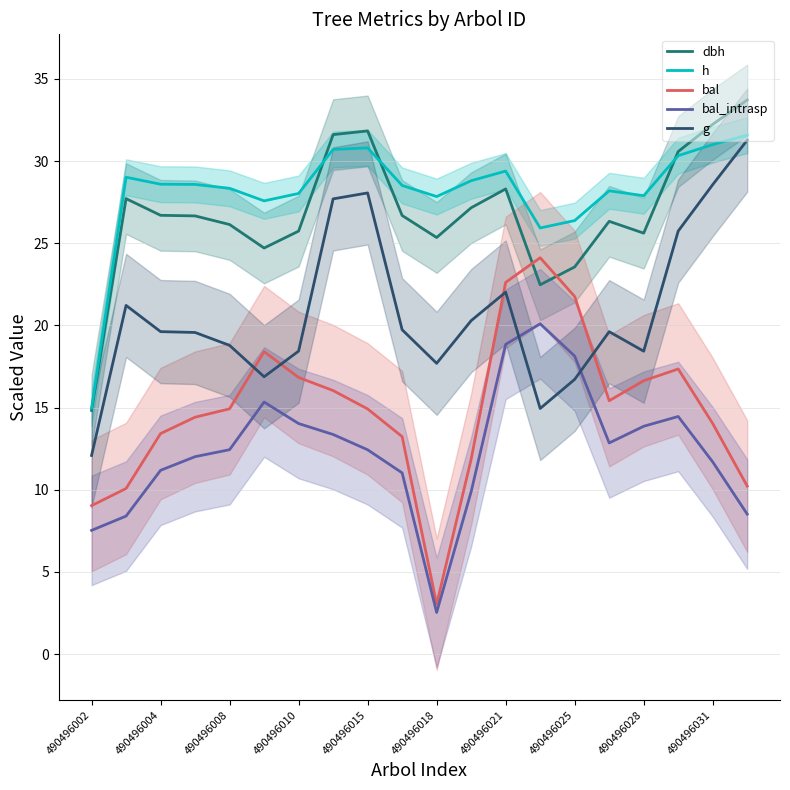

Is this an area chart (filled region under the line)?

No